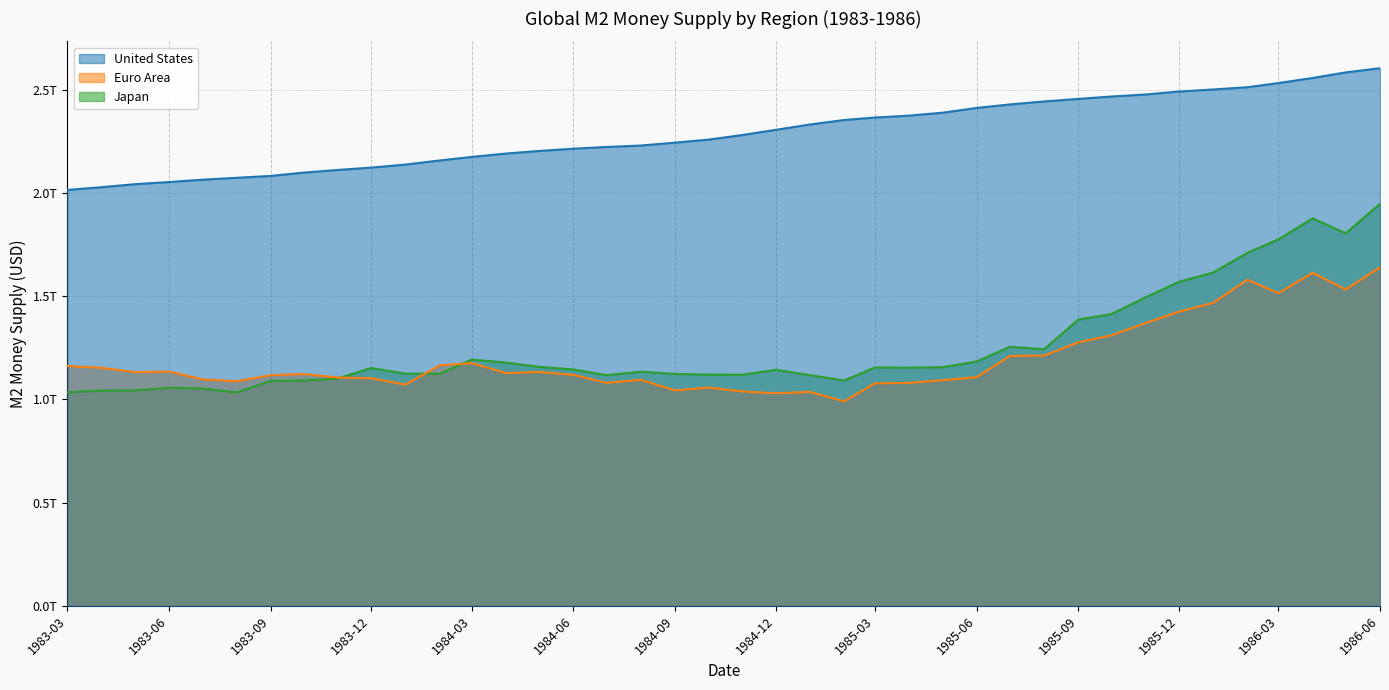

Where is the first local maximum for Japan?

1983-06